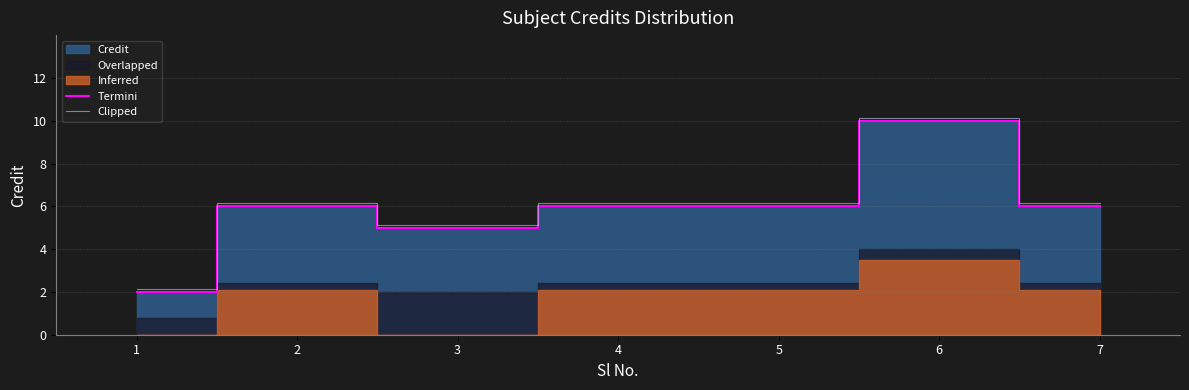

The Clipped series shows 5.2 at 3. True or false?

True